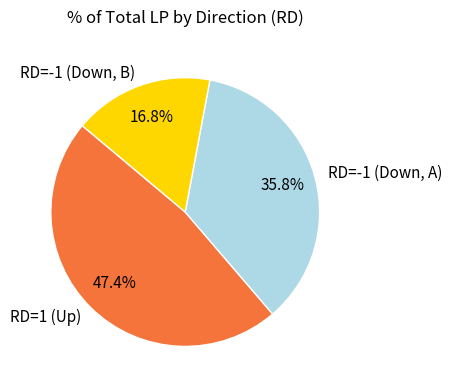

Is there a majority slice in this chart?

No